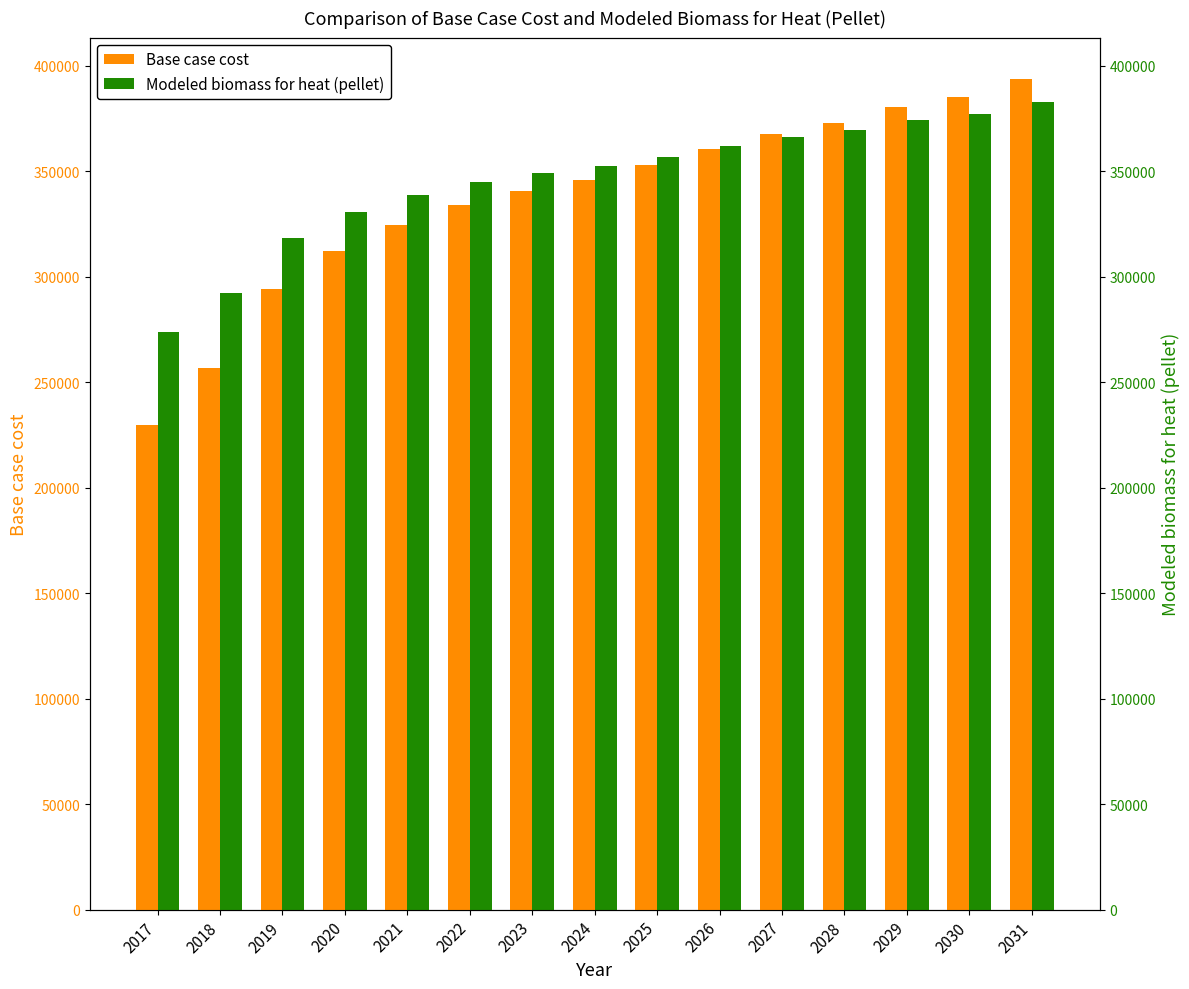

Reading right to left, list all the values displayed in this chart.

Base case cost: 393614.6	384947.2	380613.5	372812.9	367612.4	360678.5	352877.9	345943.9	340743.5	333809.6	324275.4	312141.1	293939.5	256669.7	229800.8
Modeled biomass for heat (pellet): 382615.4	376921.3	374330.4	369278.3	366093.5	361684.6	356670.3	352287.5	349154.9	344799.5	338603.4	330567.0	318217.3	292280.4	273778.6